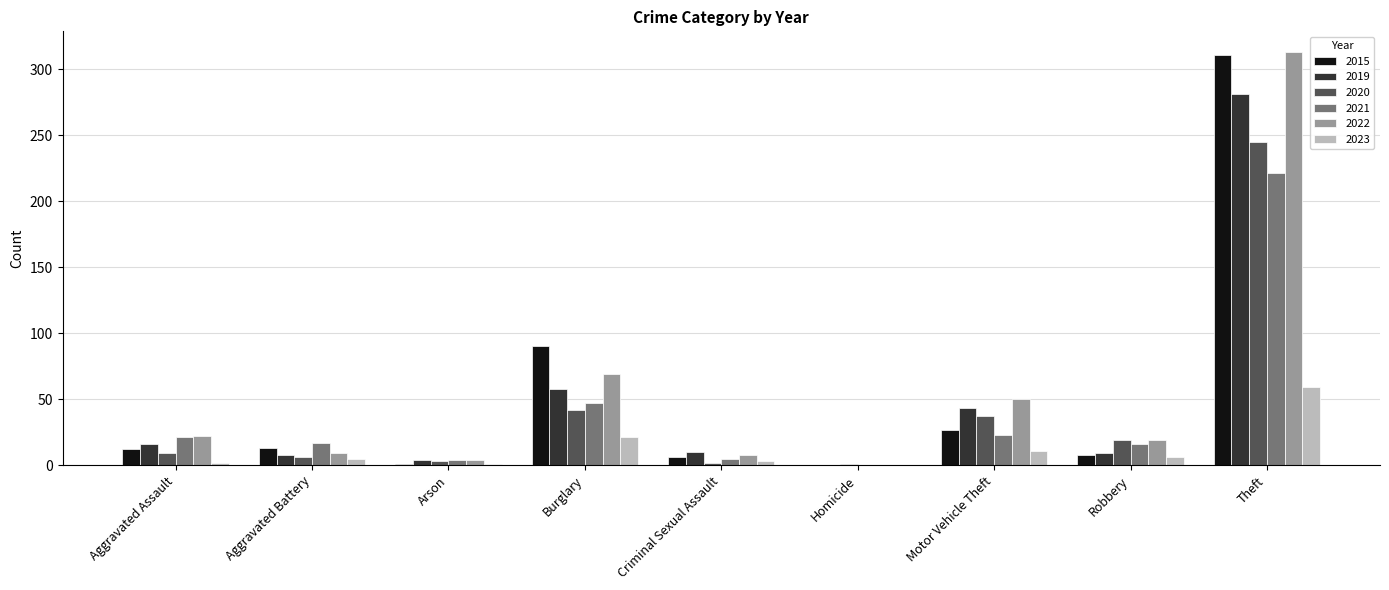

Which series has the largest range (max minus min)?

2022